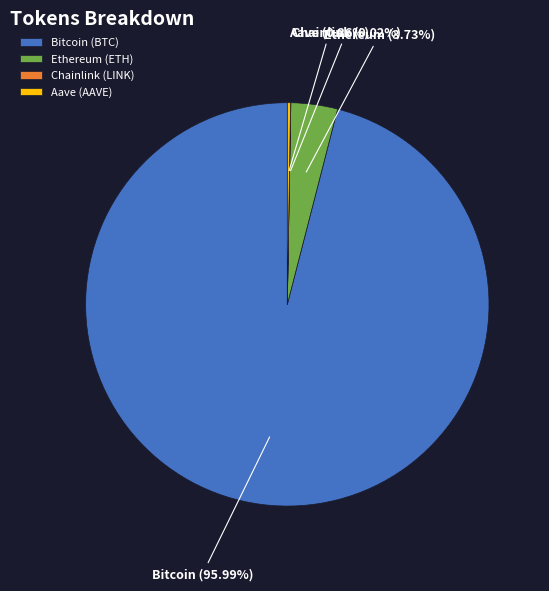

To the nearest percent, what percentage of the pie is Ethereum (ETH)?

4%